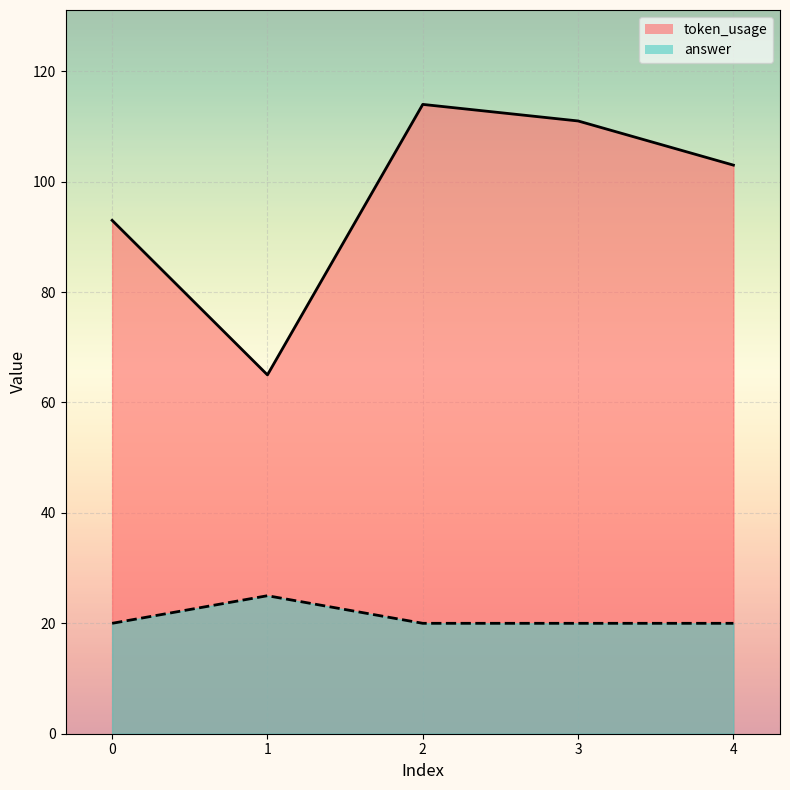

The value of answer at 2 is 20. True or false?

True